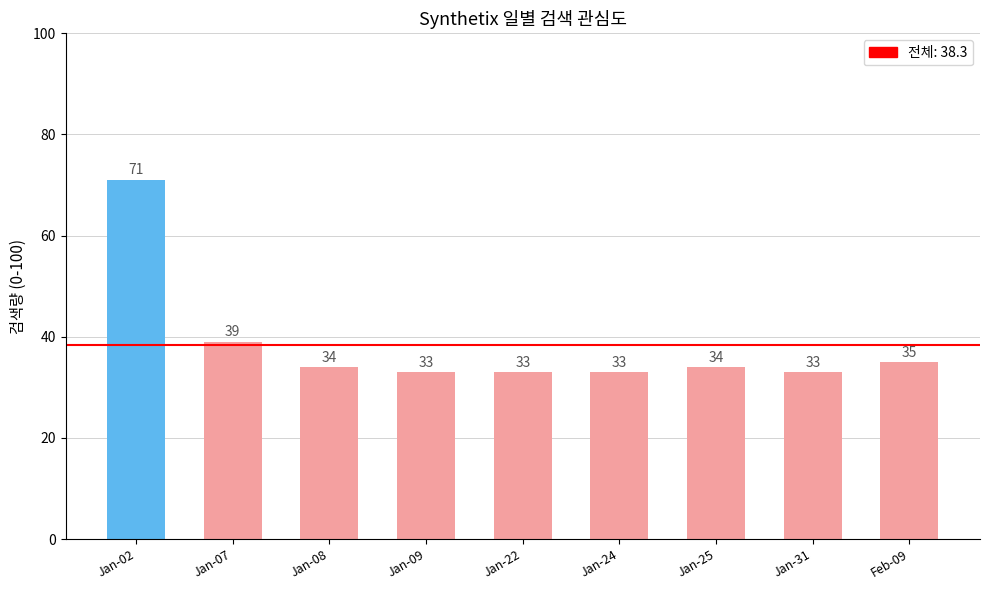

At which label is the value closest to 52?

Jan-07